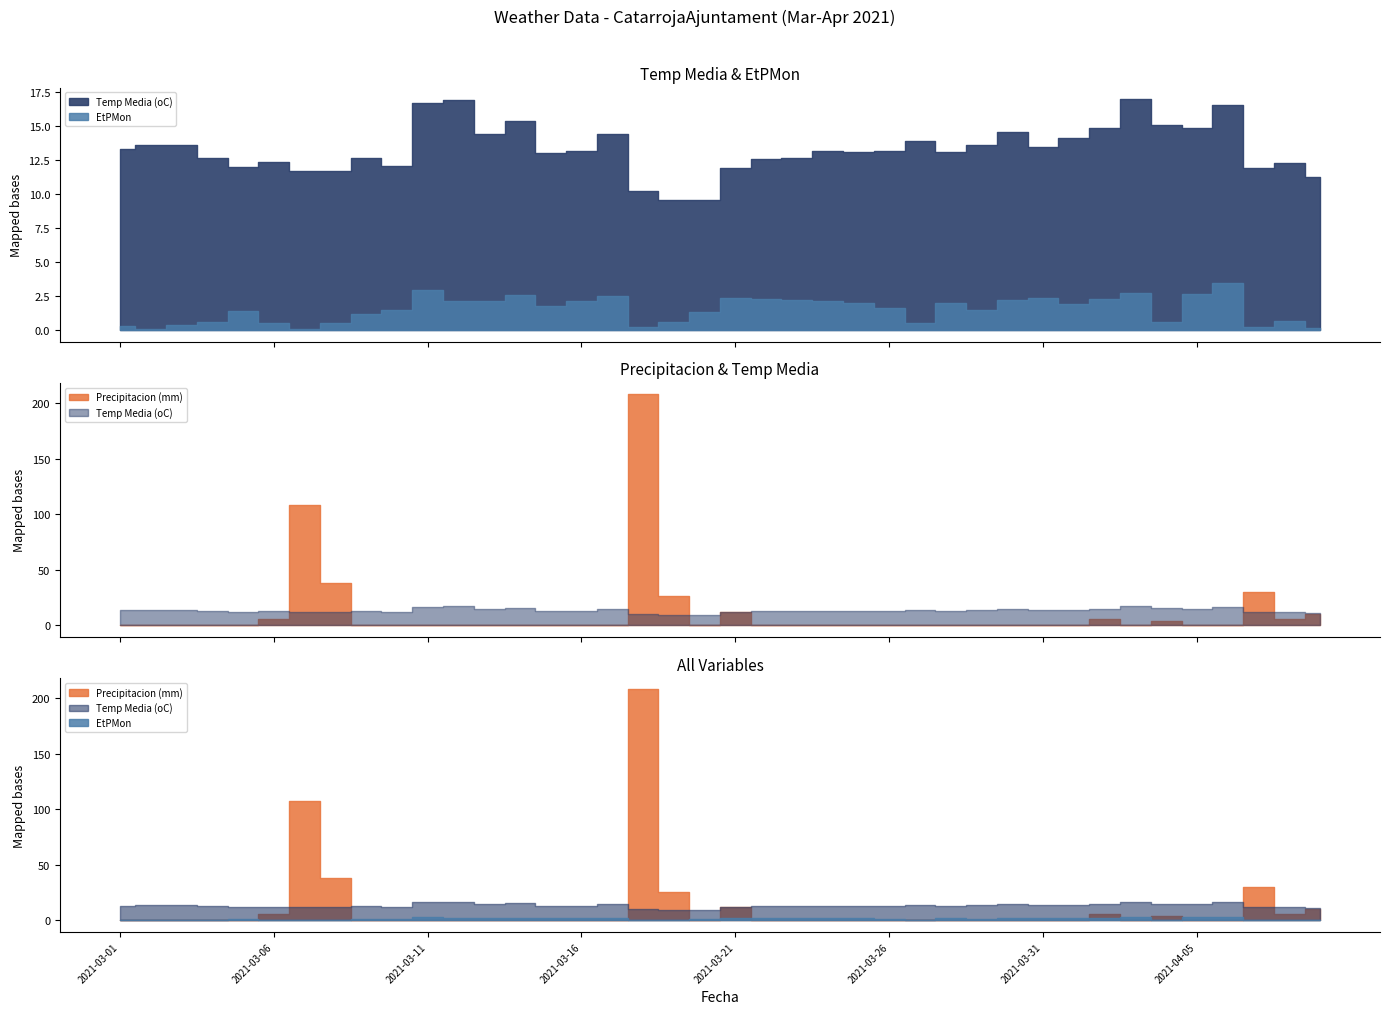

List the series in order of their overall mean, highest first.

Temp Media (oC), Precipitacion (mm), EtPMon